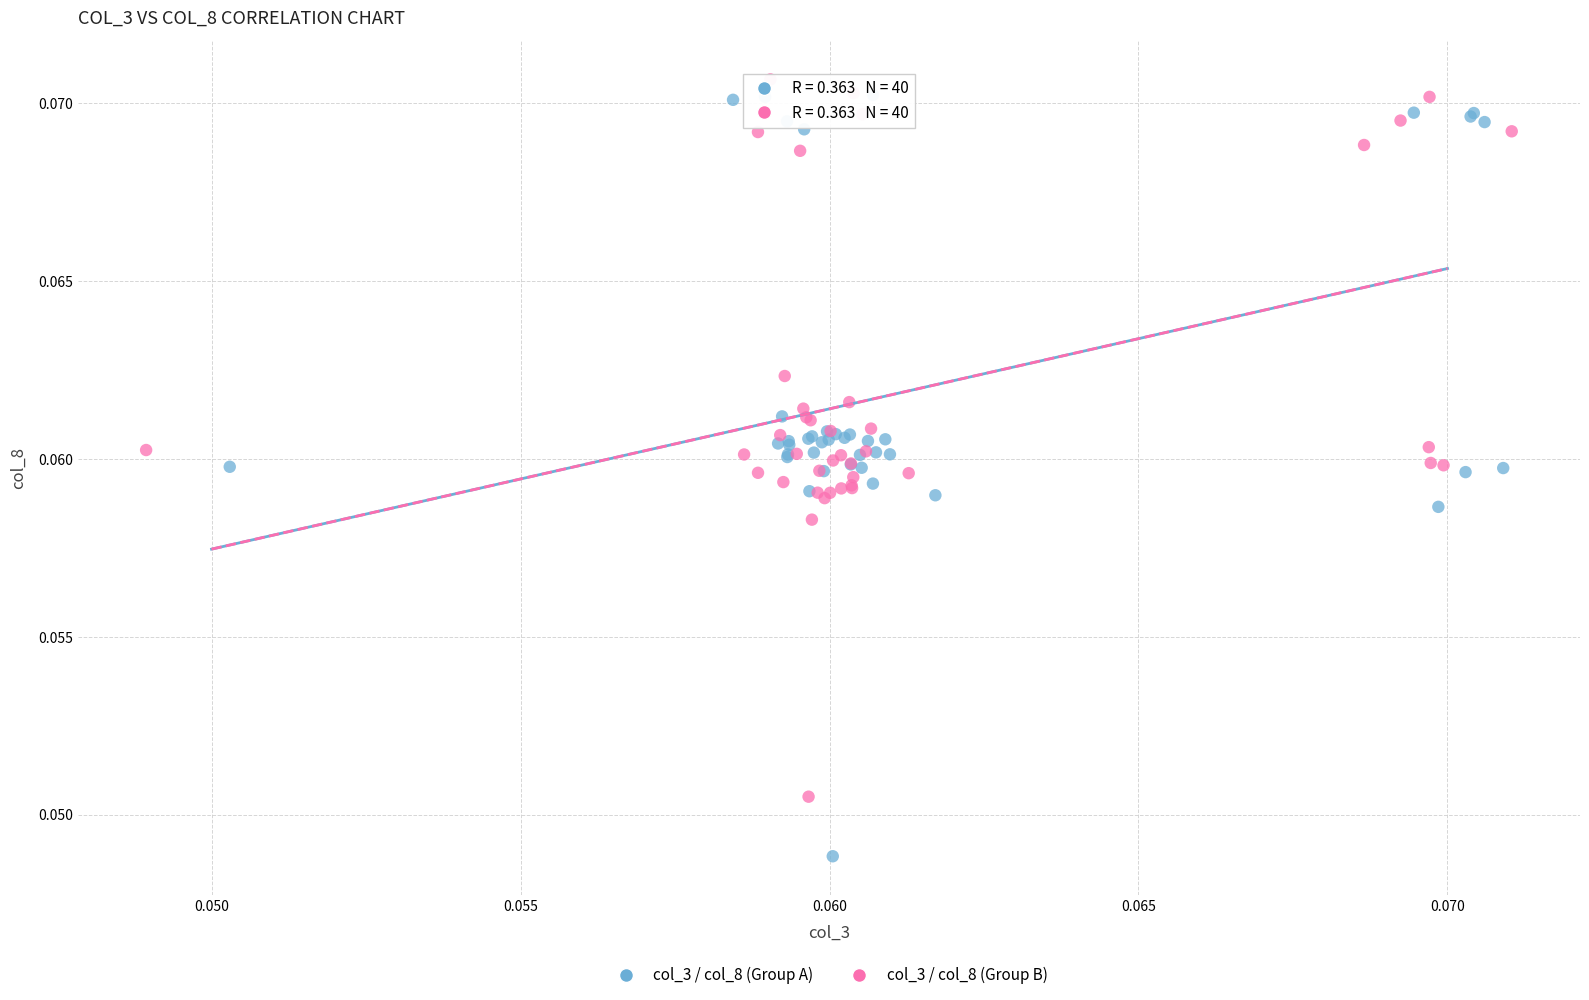

Which series has the widest spread of Y values?

col_3 / col_8 (Group A)